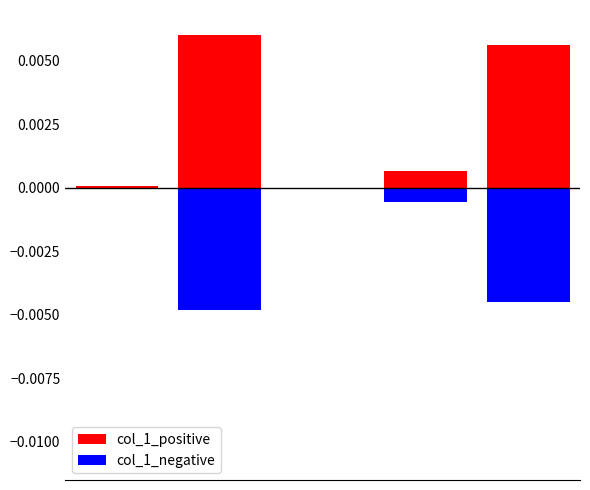

How many values in the col_1_negative series are below 0?

4